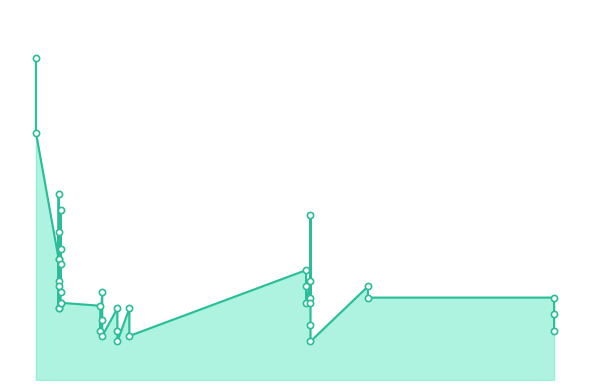

What is the change in value from 2021-04-15 to 2022-02-08?

+222